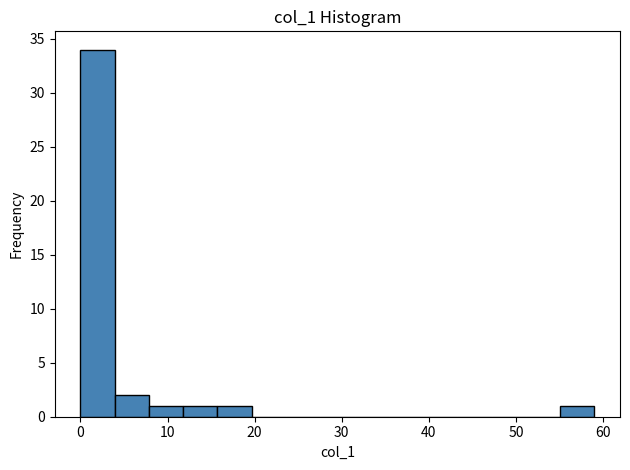

Around what value on the x-axis is the tallest bar? Give the approximate position of its centre, as read against the axis.

2